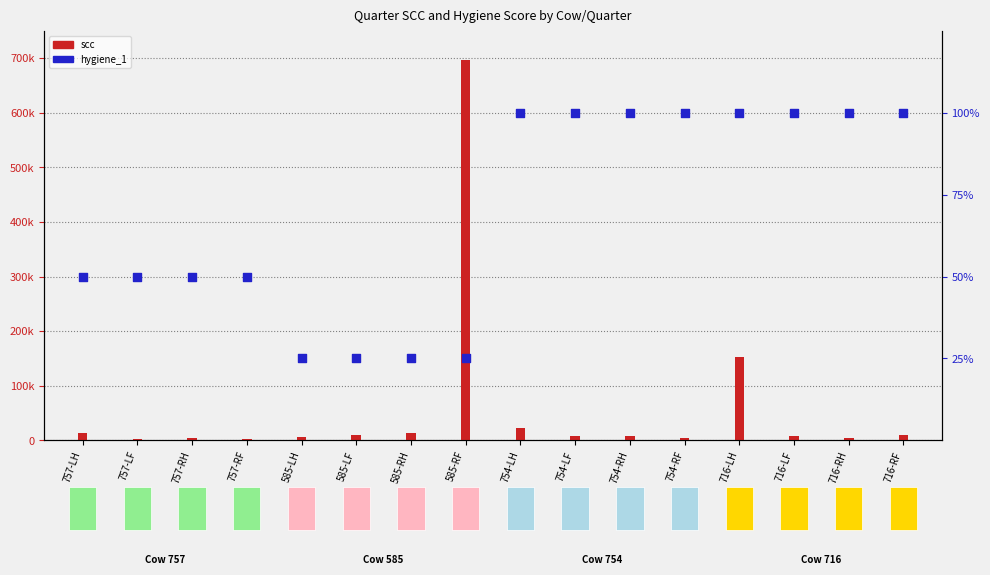

Between 757-RF and 754-LH, which is larger?

754-LH